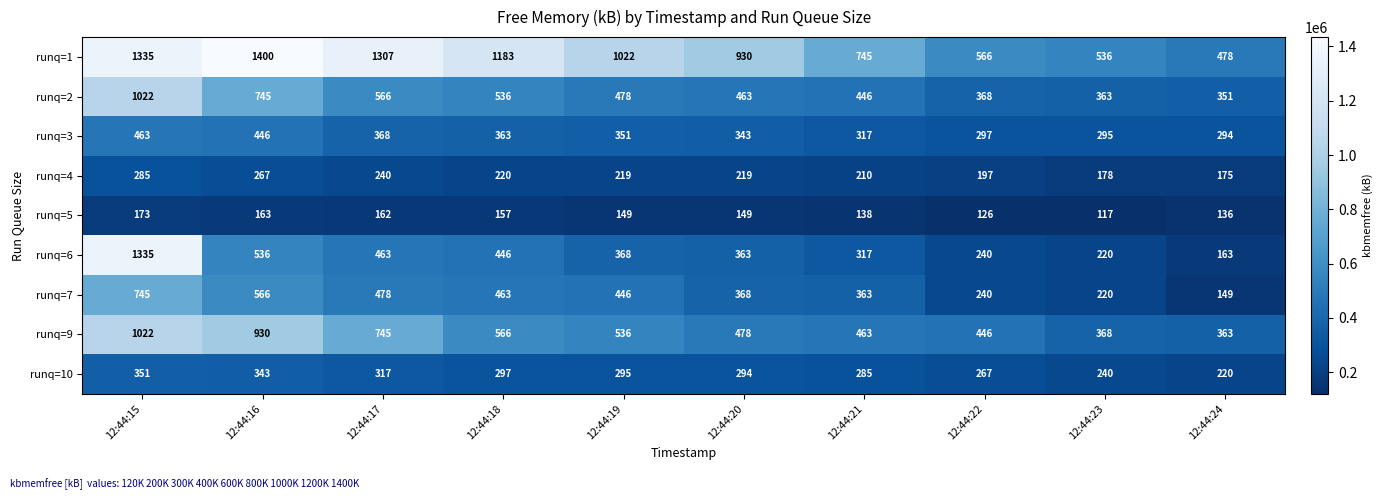

At which category is the sum across all series the highest?

12:44:15